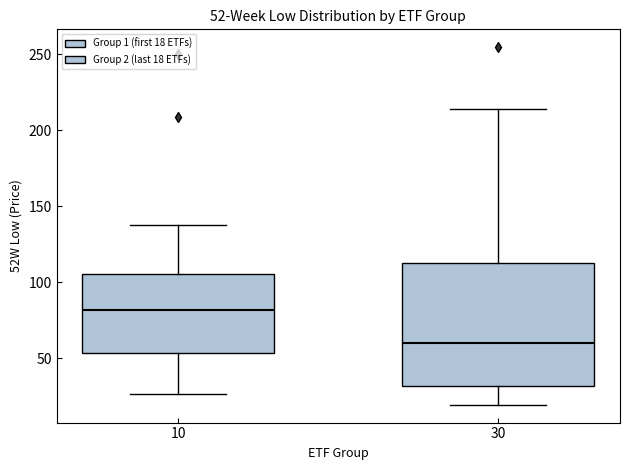

Comparing the boxes themselves (not the whiskers), which one is the tallest?

30